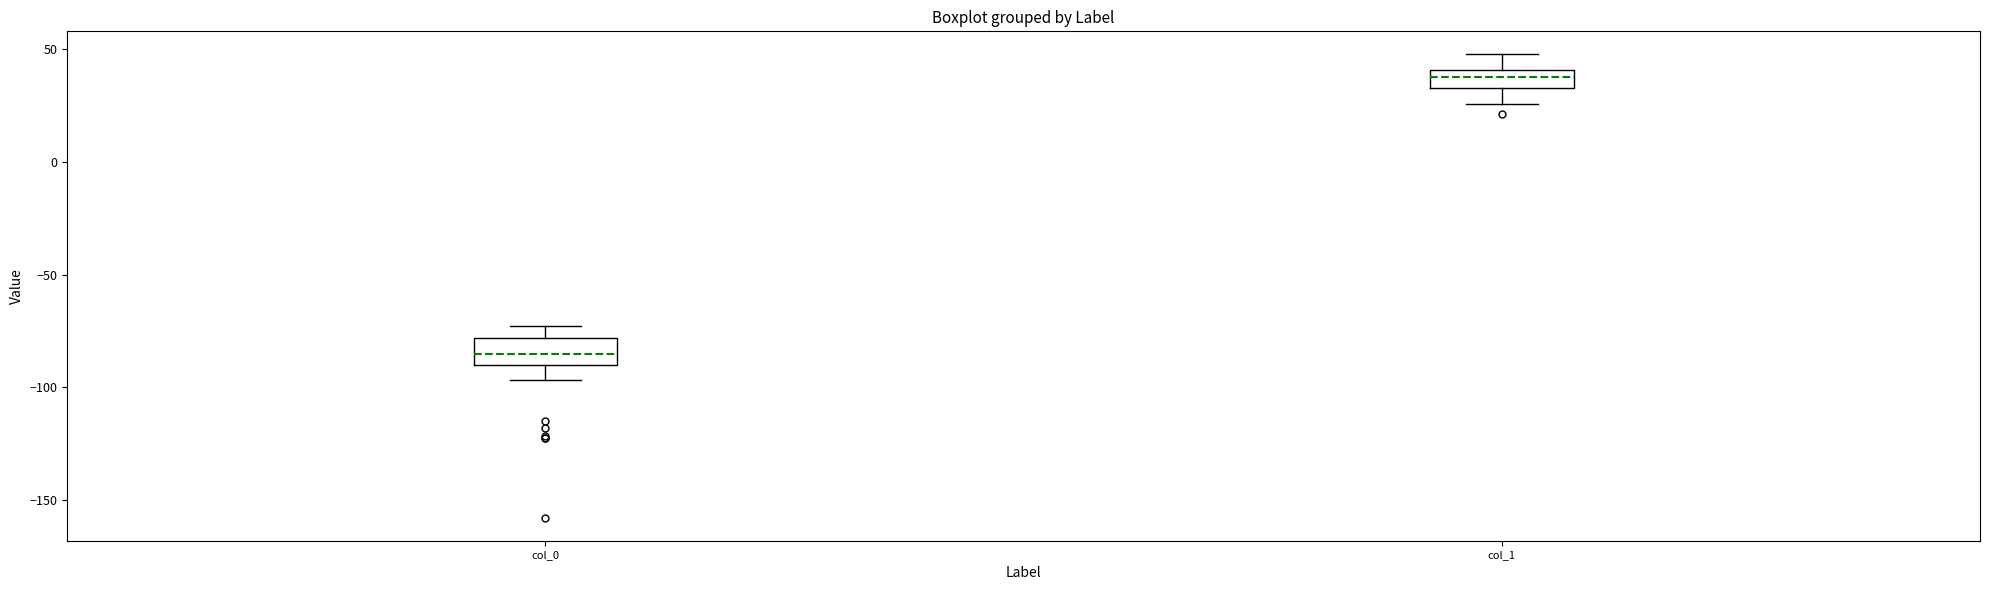

Reading left to right, read every box against the y-axis: the position of its median line, the range the box covers, and the ends of its whiskers. The values are not printed on the chart, so give them approximately, as read against the axis.

col_0: median -85, box -90 to -80, whiskers -95 to -75
col_1: median 40 (inside the box), box 35 to 40, whiskers 25 to 50